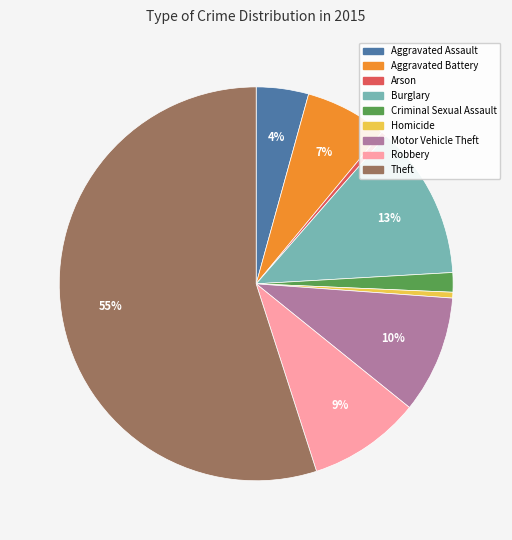

Is the sum of Theft and Aggravated Assault greater than half?

Yes